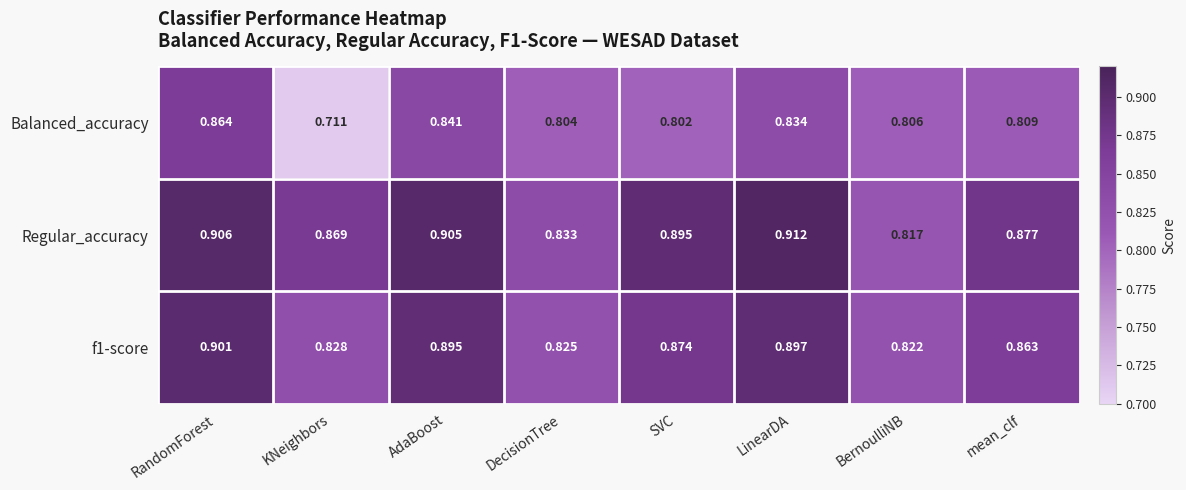

Count the number of categories in the chart.

8